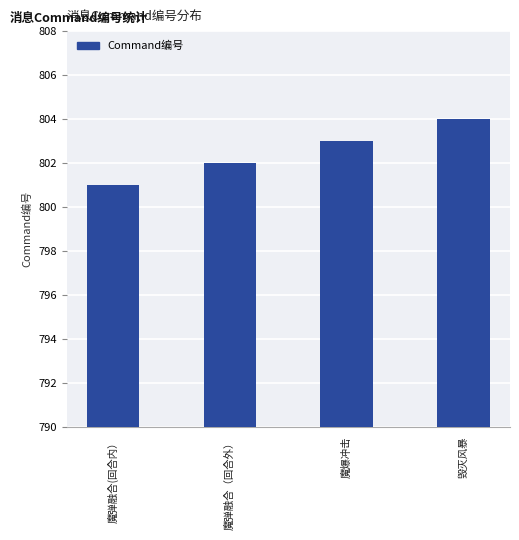

True or false: the data shows 802 at 魔弹融合（回合外）.

True